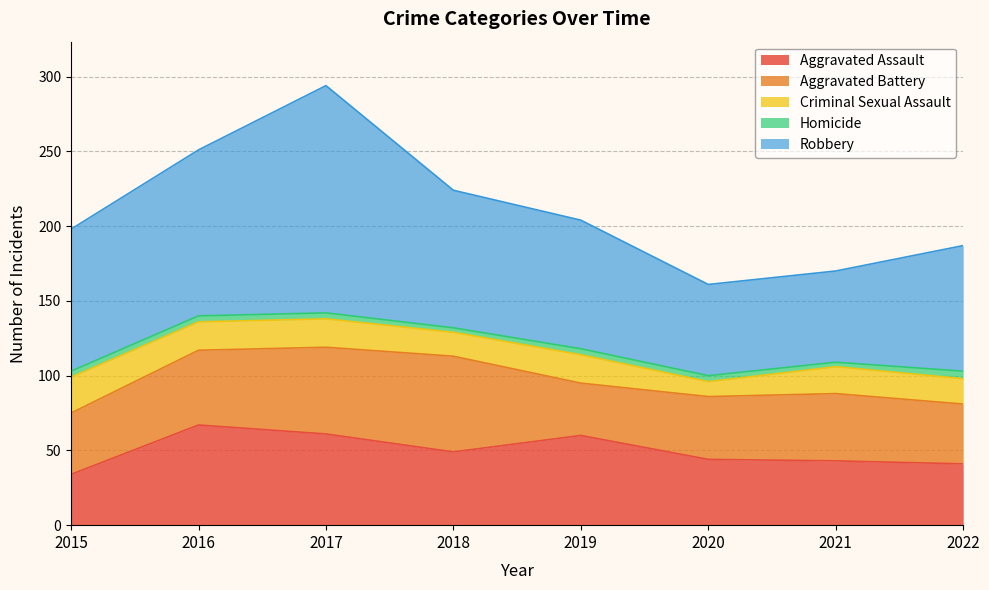

What is the difference between the maximum and minimum values in the Aggravated Assault series?

33